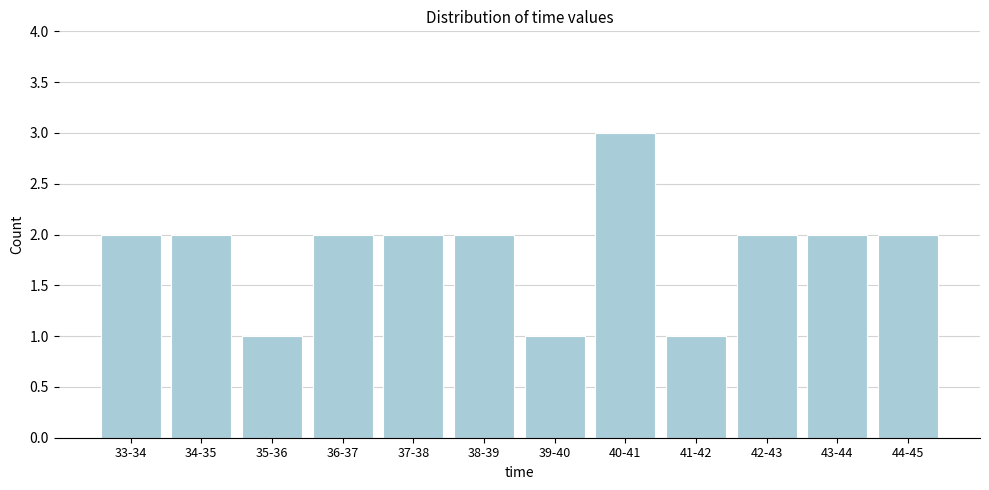

Reading right to left, what are all the values shown in this chart?

2	2	2	1	3	1	2	2	2	1	2	2